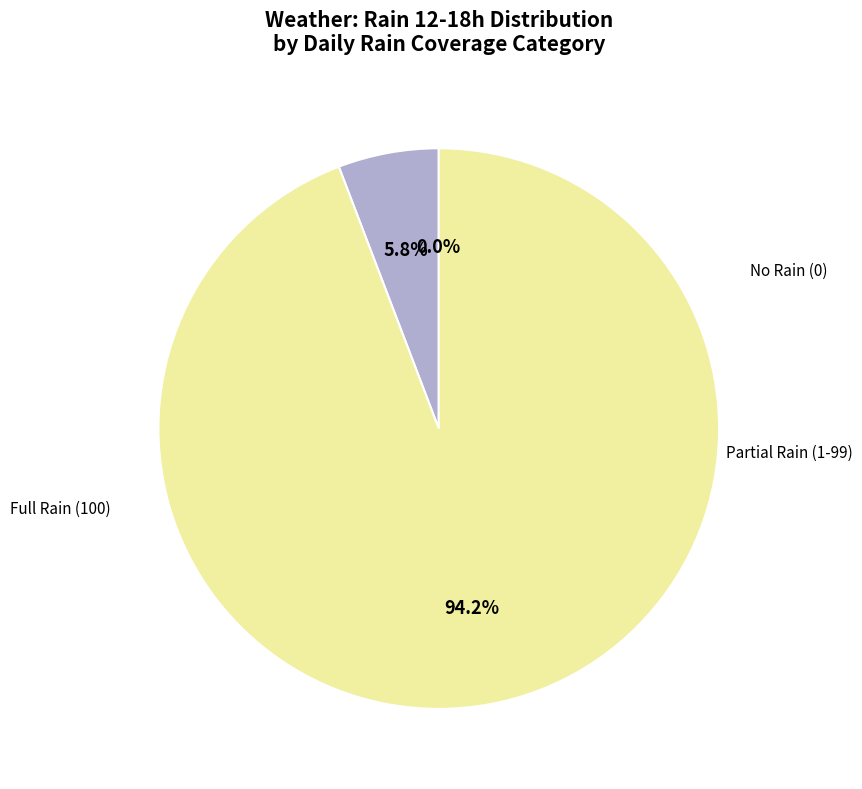

What is the largest slice in the pie chart?

100